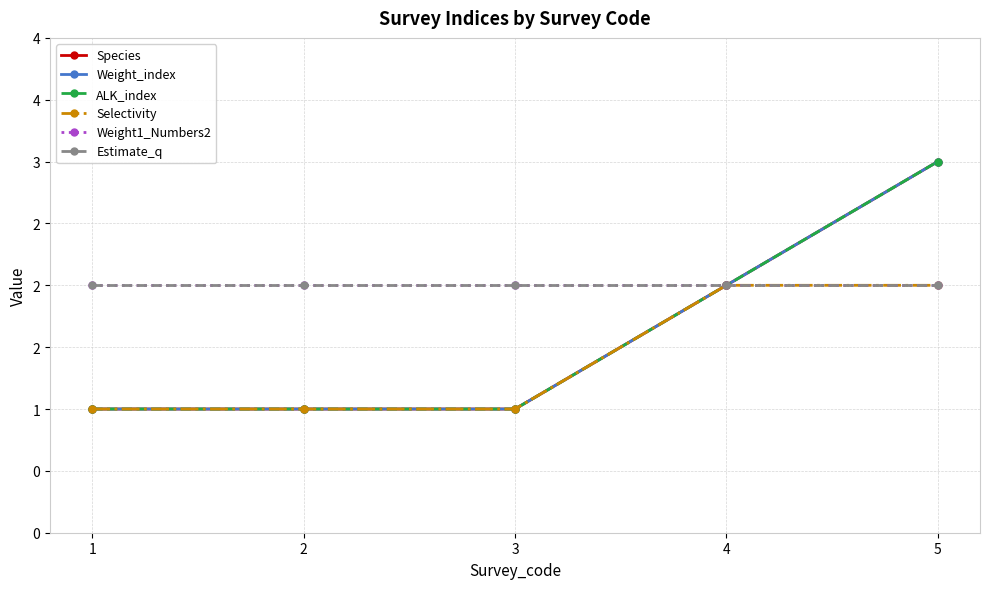

Is this an area chart (filled region under the line)?

No